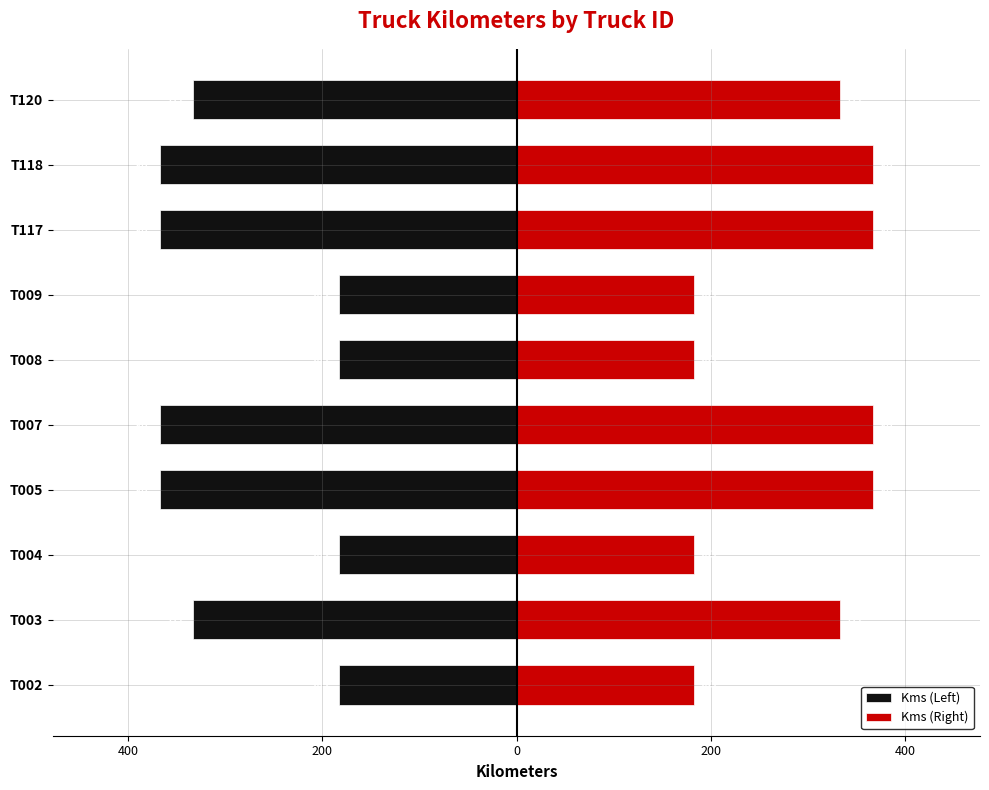

Rank the series by their maximum value, from lowest to highest.

Kms (Left), Kms (Right)